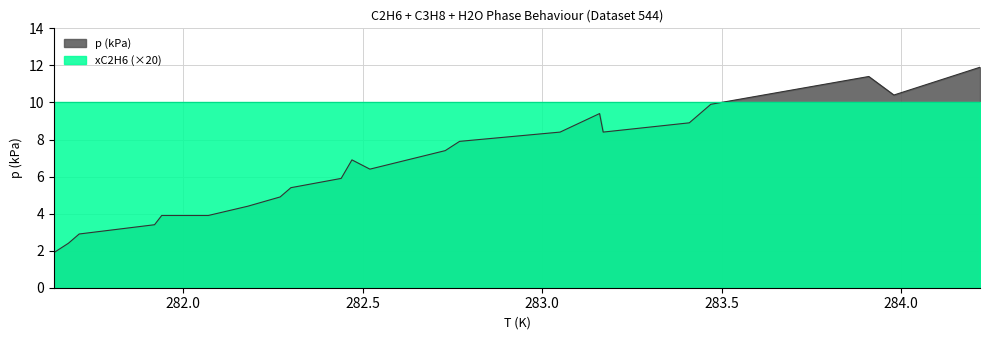

What is the label of the 6th point from the right?

283.17